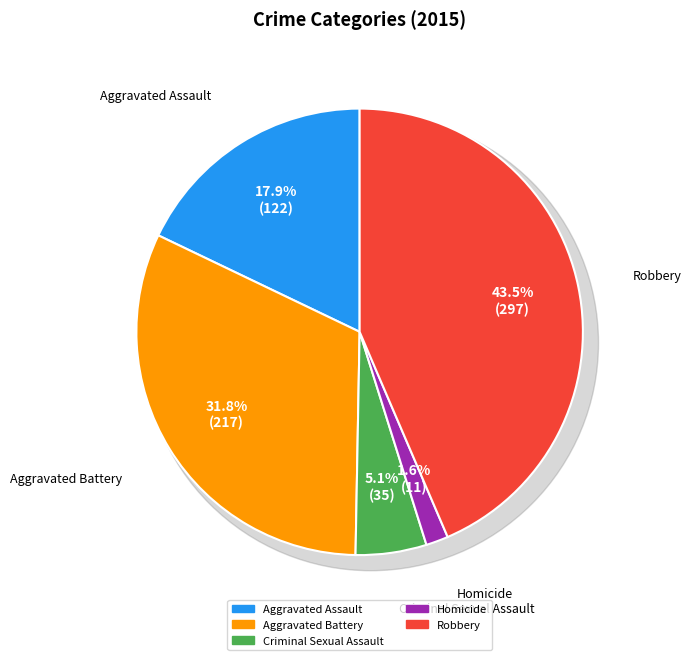

To the nearest percent, what is the difference between the largest and smallest slice percentages?

42%